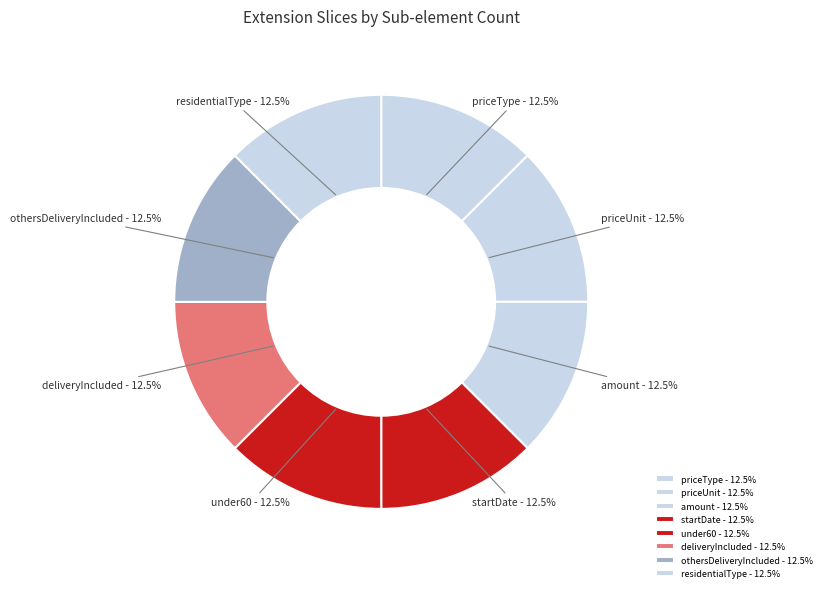

Do residentialType and deliveryIncluded together represent more than half of the pie?

No